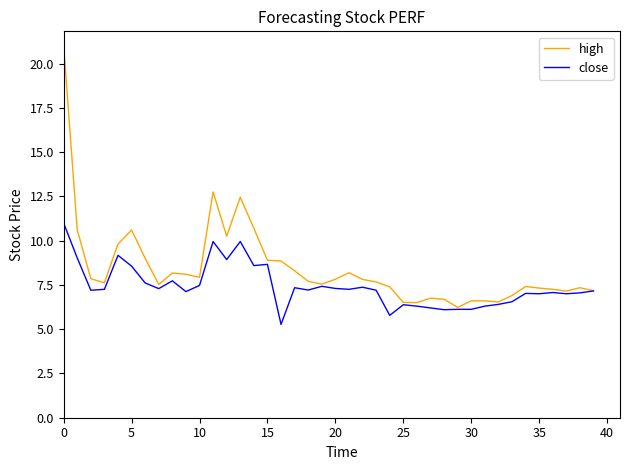

Which series has the widest spread of values?

high